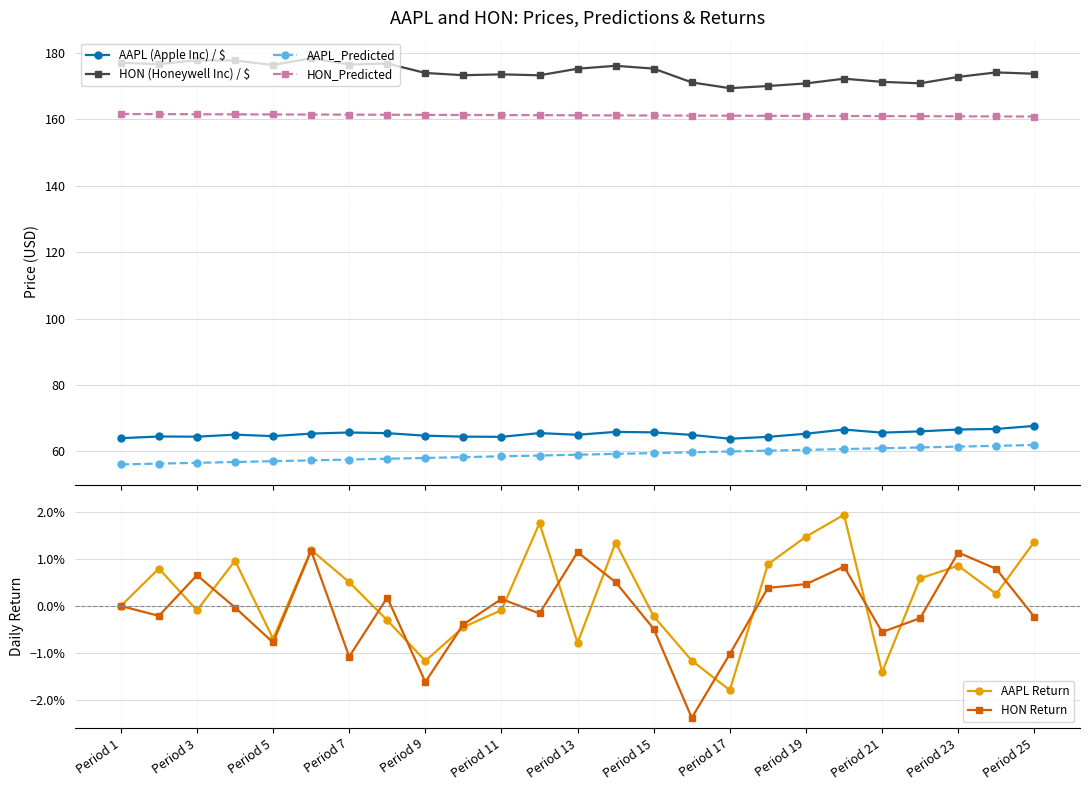

How many data points in HON Return are above 0?

11